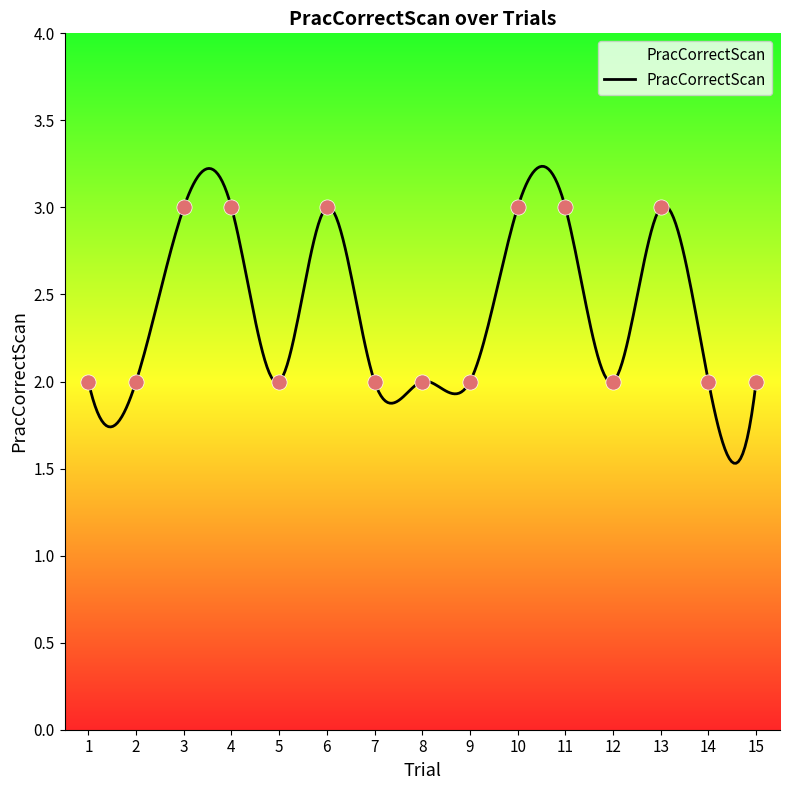

Between 7 and 9, which is larger?

7